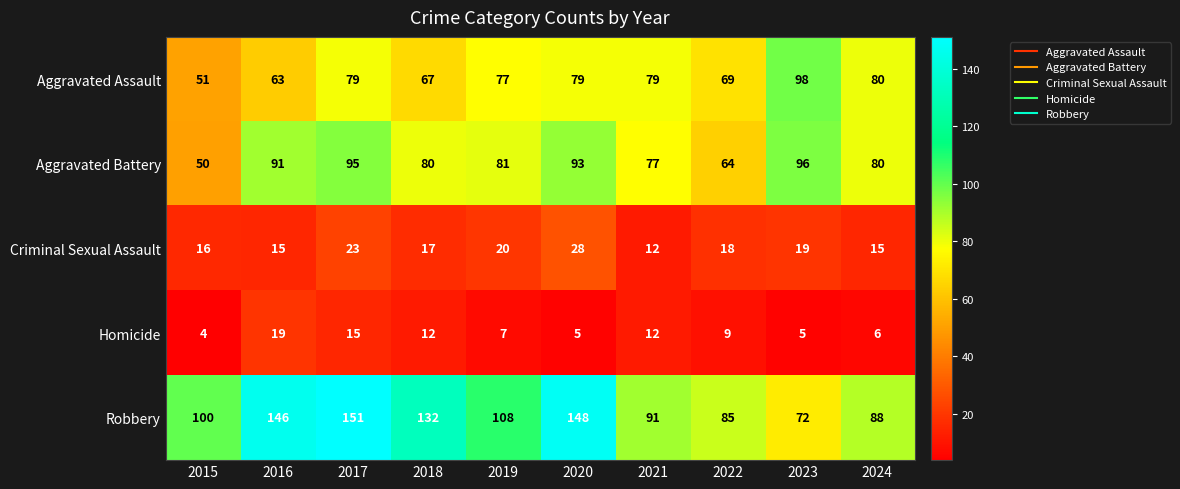

What value does the Aggravated Battery series have at 2016?

91